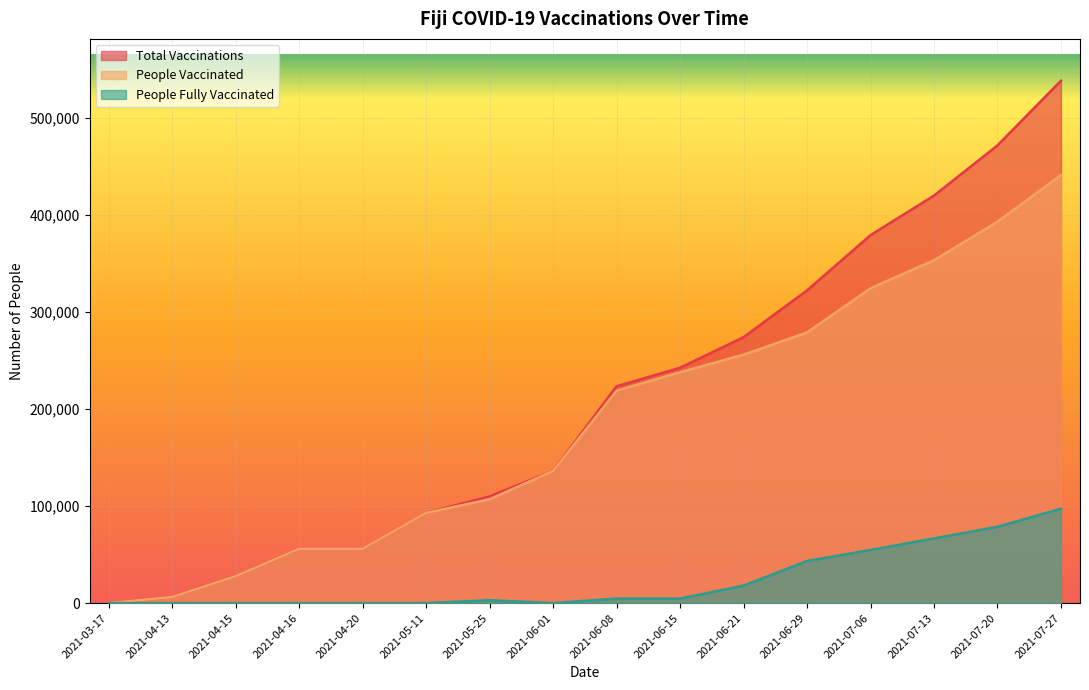

True or false: total_vaccinations and people_vaccinated cross at least once.

False